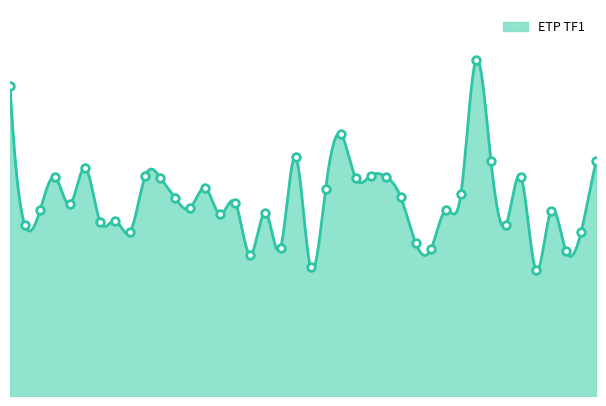

Which has a higher value, 37 or 31?

31